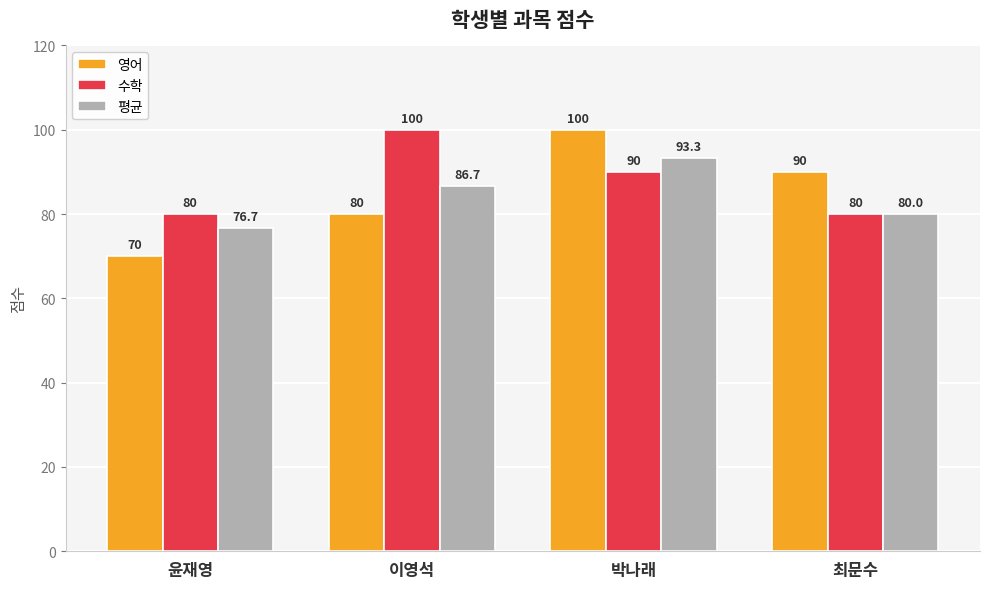

What position from the left is 이영석?

2